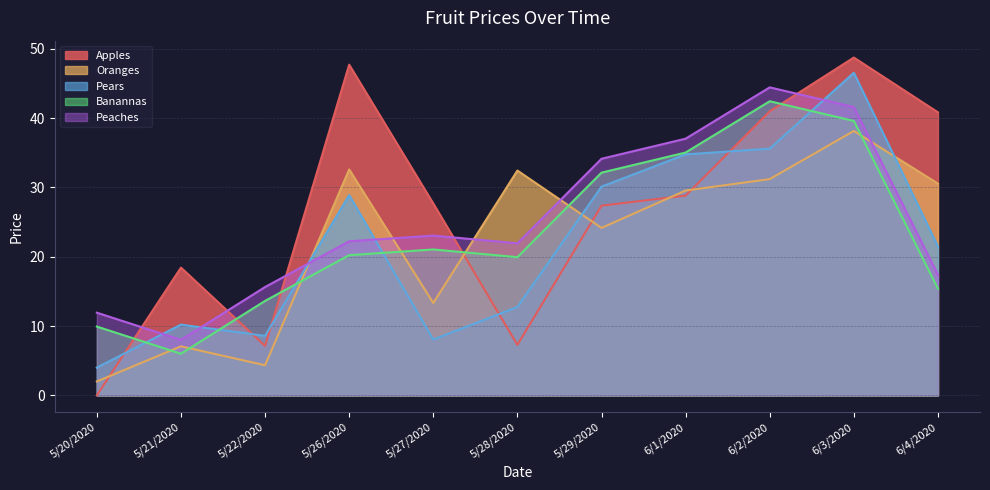

List the labels in order of Pears value, smallest first.

5/20/2020, 5/27/2020, 5/22/2020, 5/21/2020, 5/28/2020, 6/4/2020, 5/26/2020, 5/29/2020, 6/1/2020, 6/2/2020, 6/3/2020